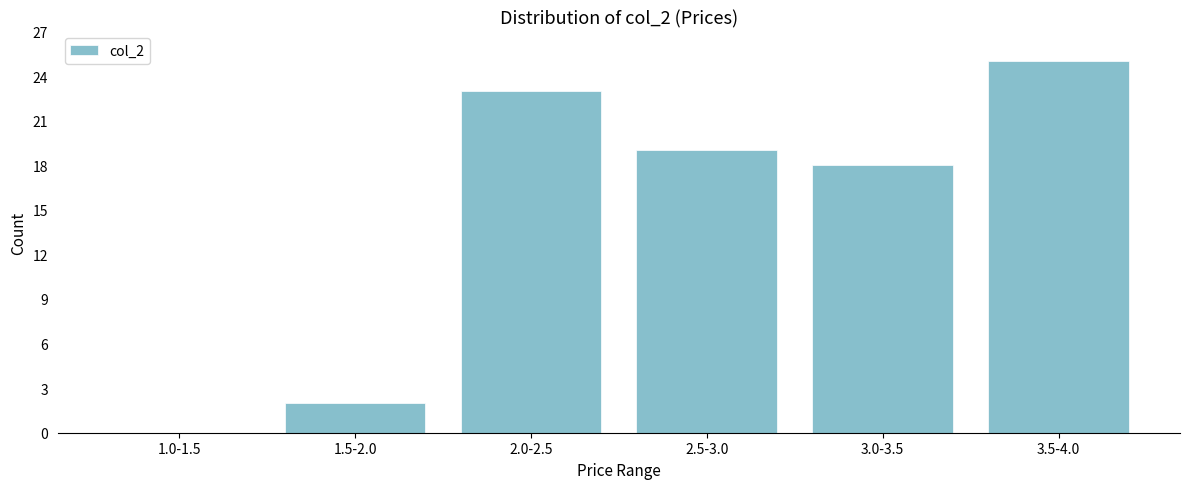

Reading left to right, list all the values displayed in this chart.

1.0-1.5=0	1.5-2.0=2	2.0-2.5=23	2.5-3.0=19	3.0-3.5=18	3.5-4.0=25